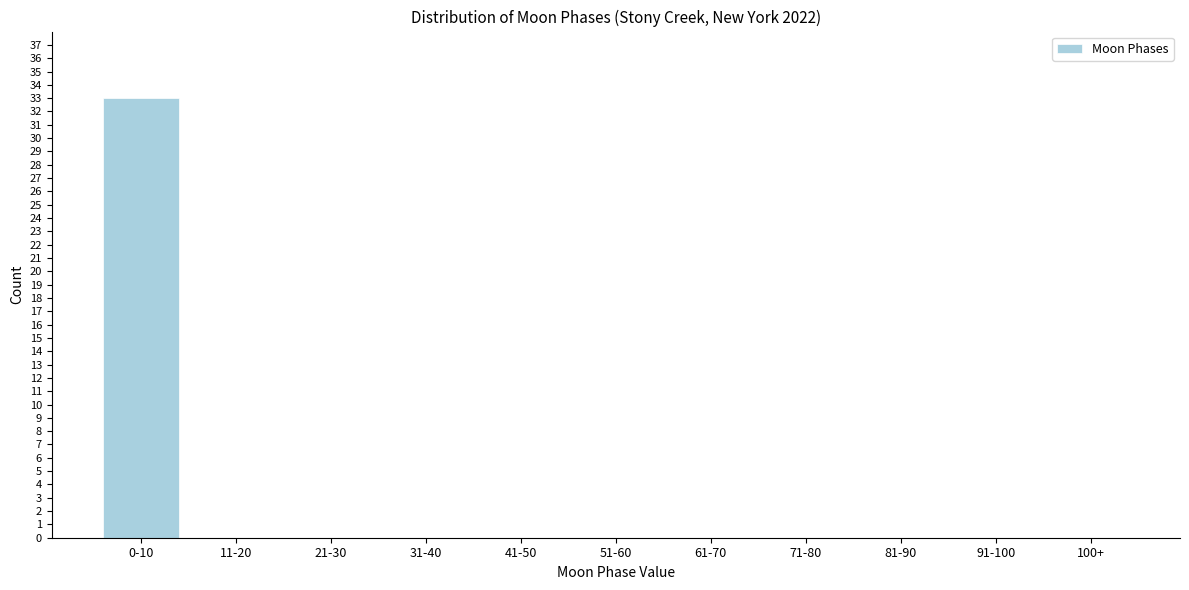

Reading left to right, what are all the values shown in this chart?

0-10=33	11-20=0	21-30=0	31-40=0	41-50=0	51-60=0	61-70=0	71-80=0	81-90=0	91-100=0	100+=0